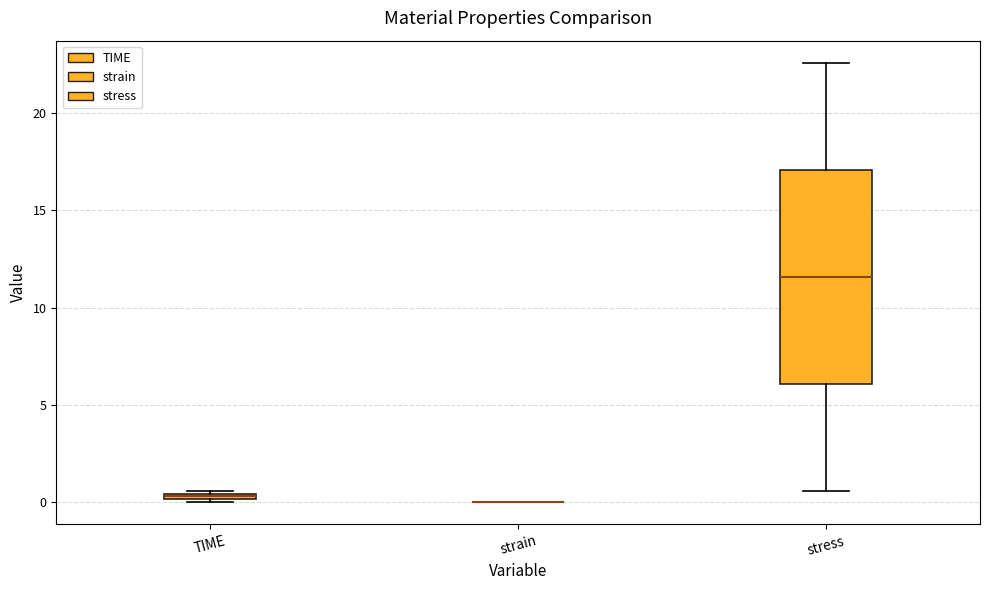

Where is the lower edge of the box for stress on the y-axis? The values are not printed on the chart, so give them approximately, as read against the axis.

6.0